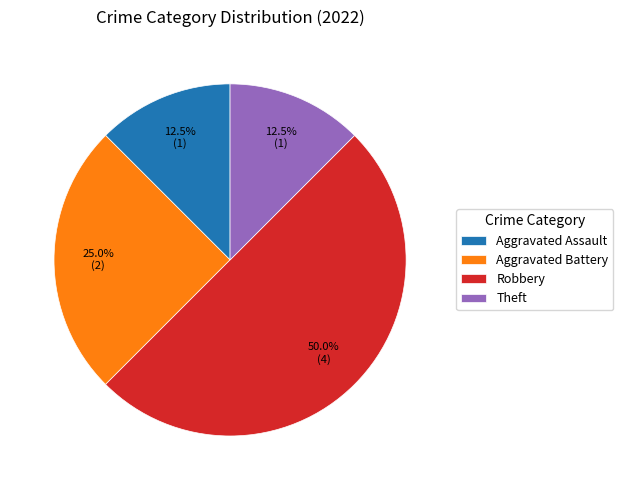

Which category has the biggest portion of the pie?

Robbery